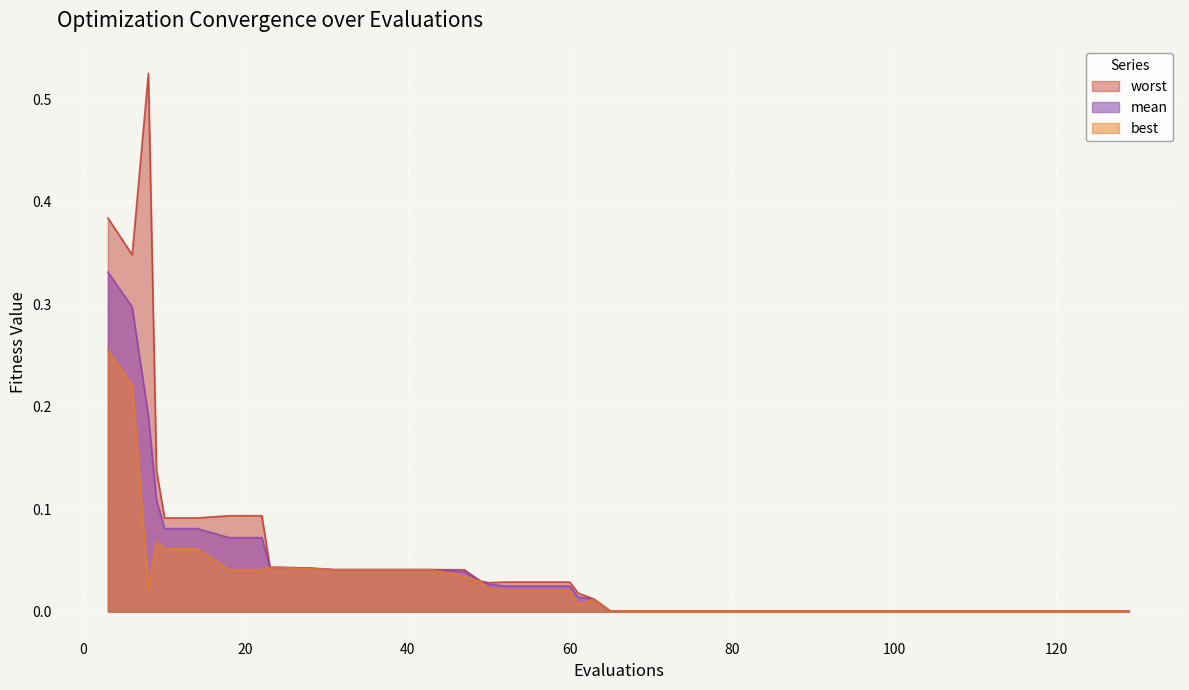

At how many categories does at least one series exceed 0?

40